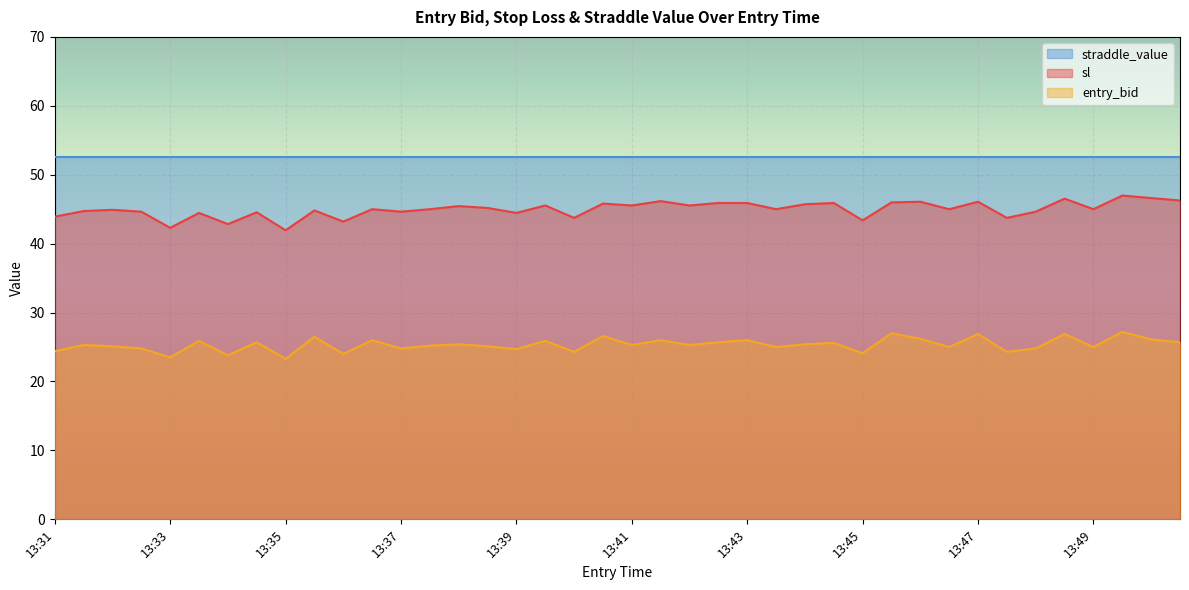

The value of sl at 13:50 is 46.6. True or false?

True